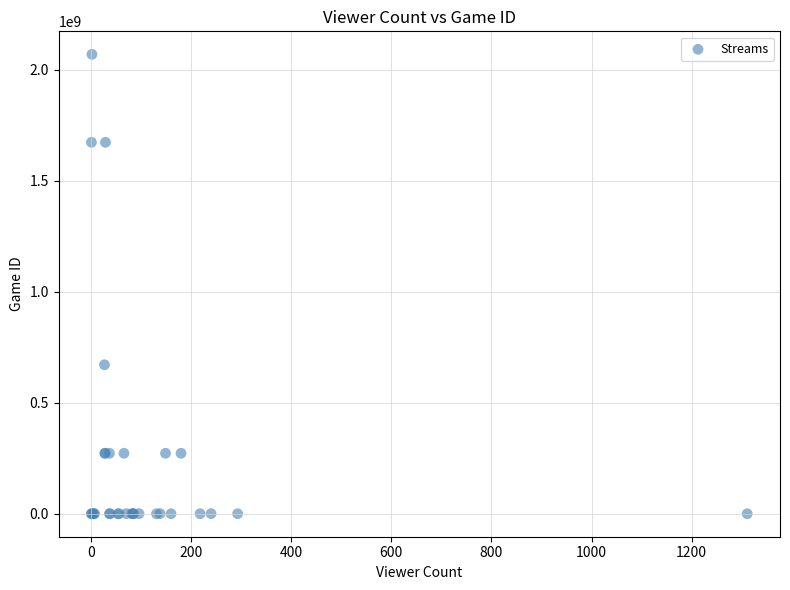

What Y value in the scatter plot is closest to 1034296539?

670867987